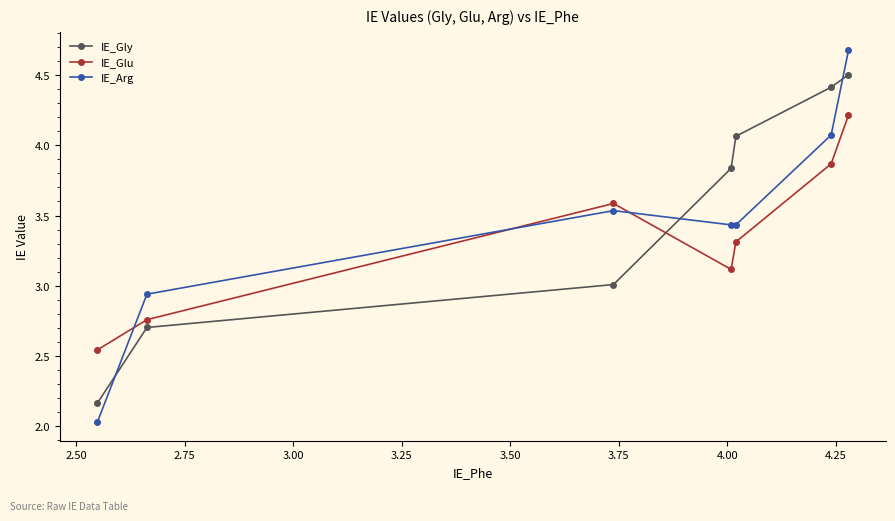

What is the minimum value shown in the chart?

2.0